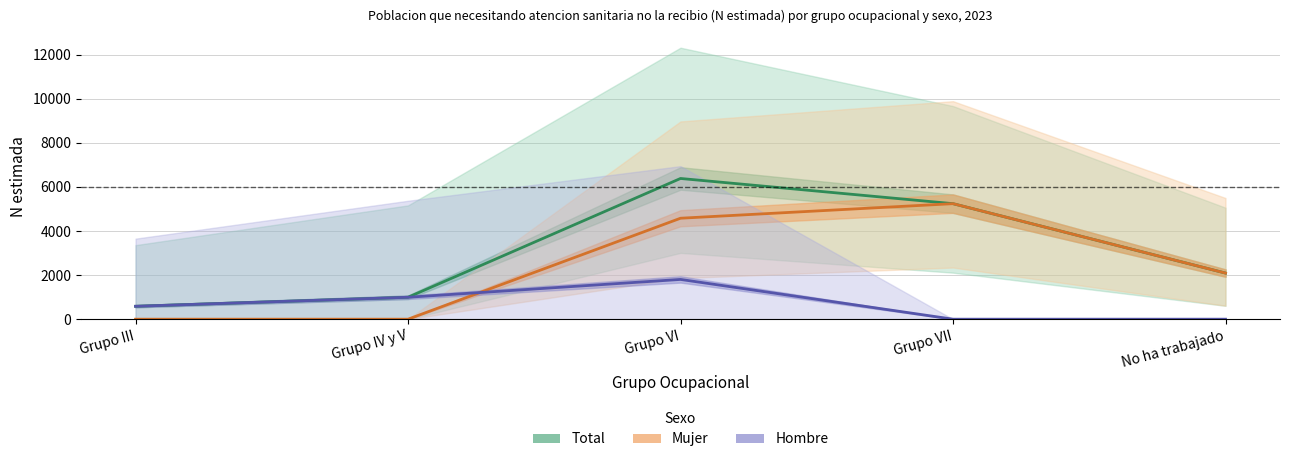

True or false: Total and Hombre cross at least once.

False